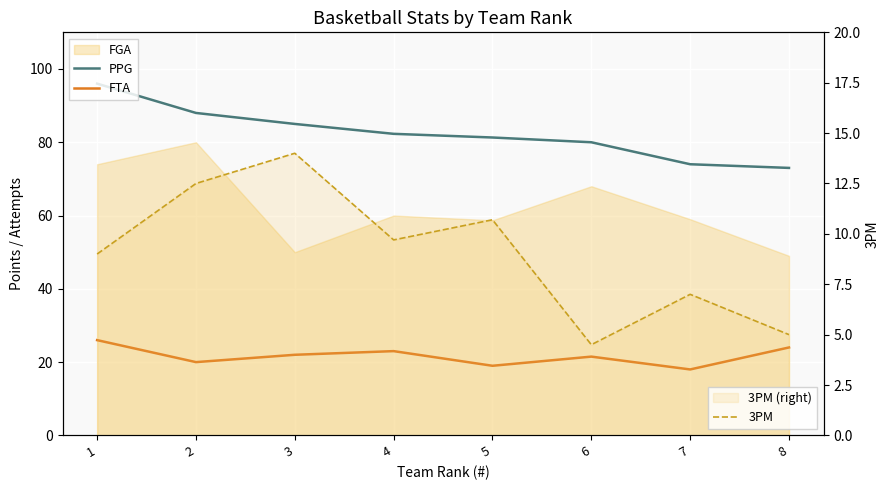

Count the number of categories in the chart.

8